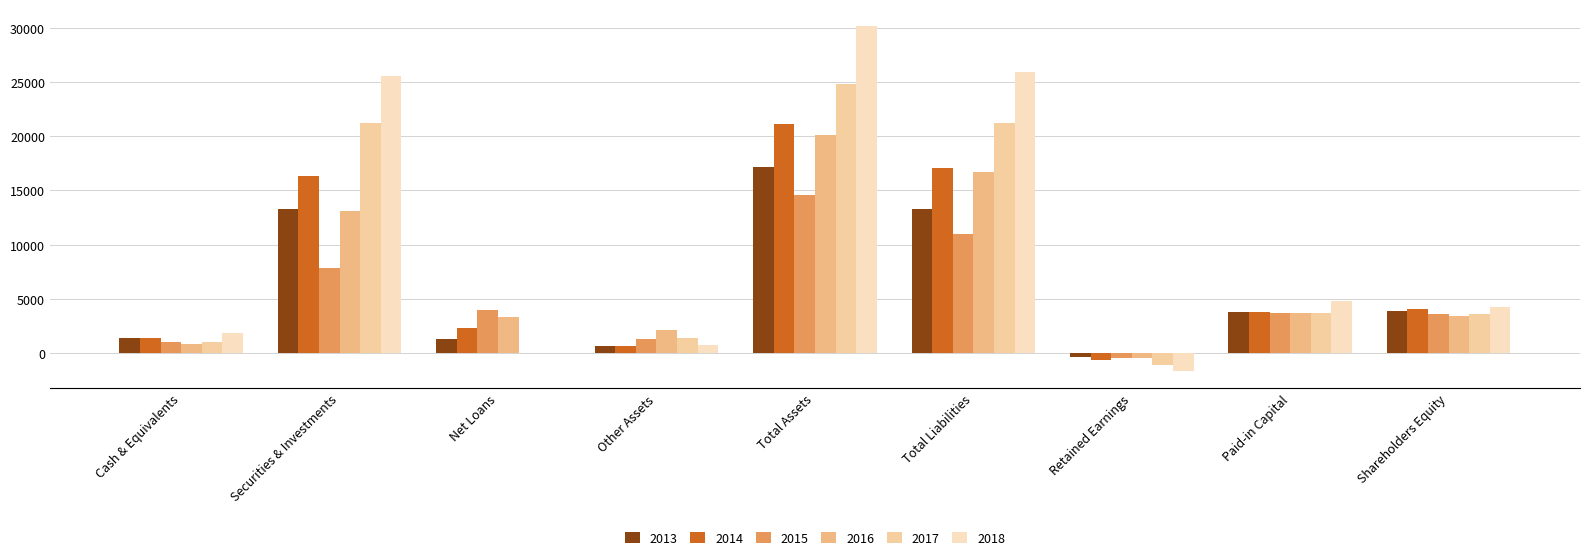

How many data points does each series have?

9